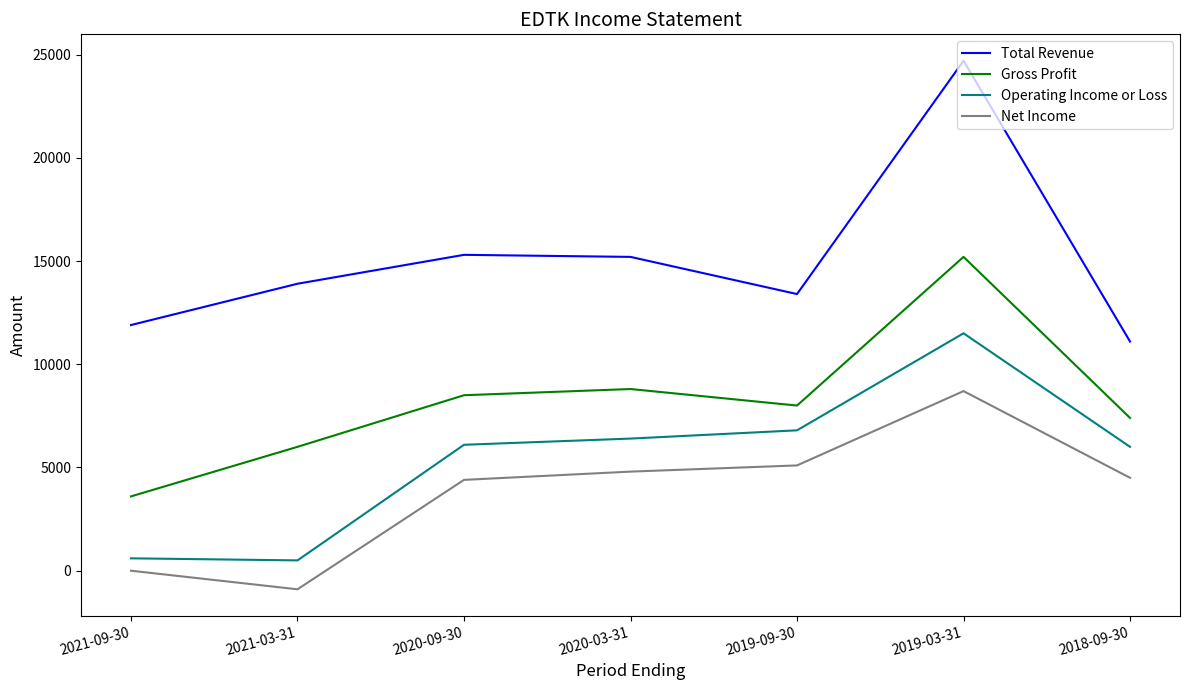

The value of Total Revenue at 2019-09-30 is 13400. True or false?

True